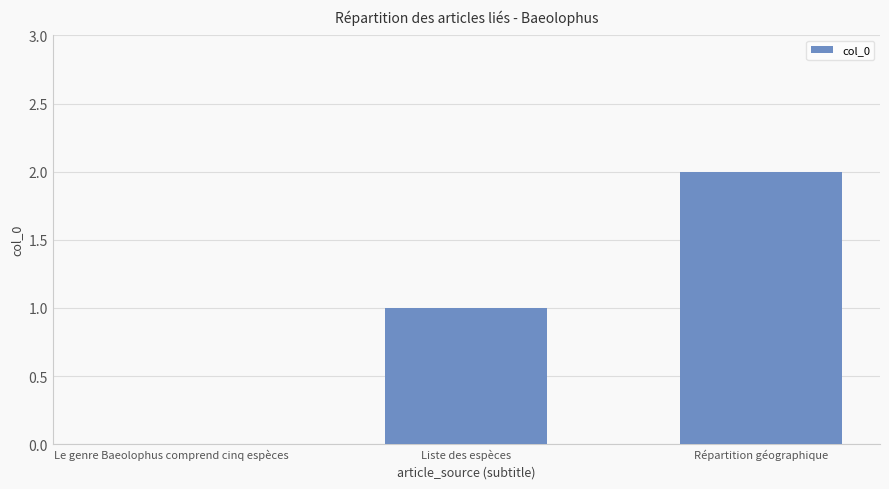

What is the sum of the values at Le genre Baeolophus comprend cinq espèces and Liste des espèces?

1